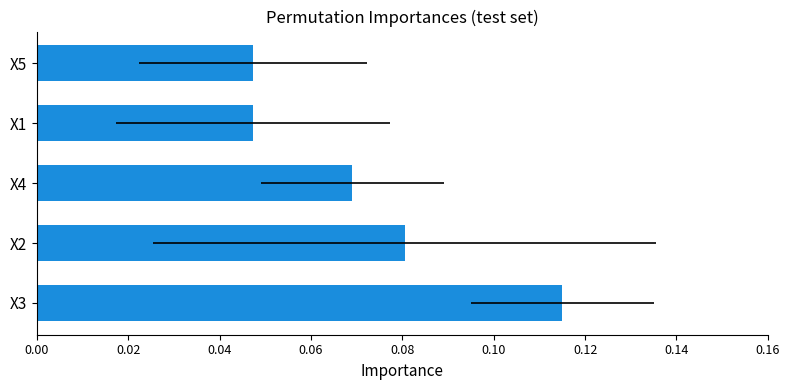

How many bars are there in total?

5